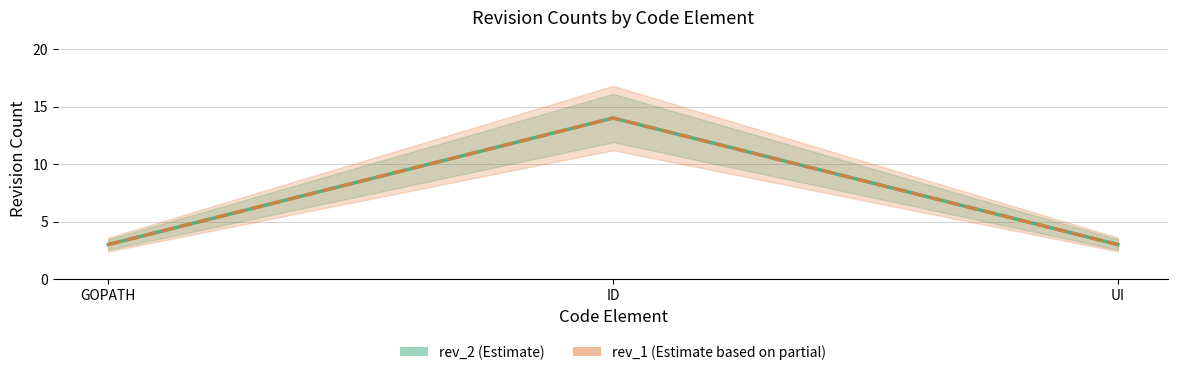

How many lines are shown in the chart?

2